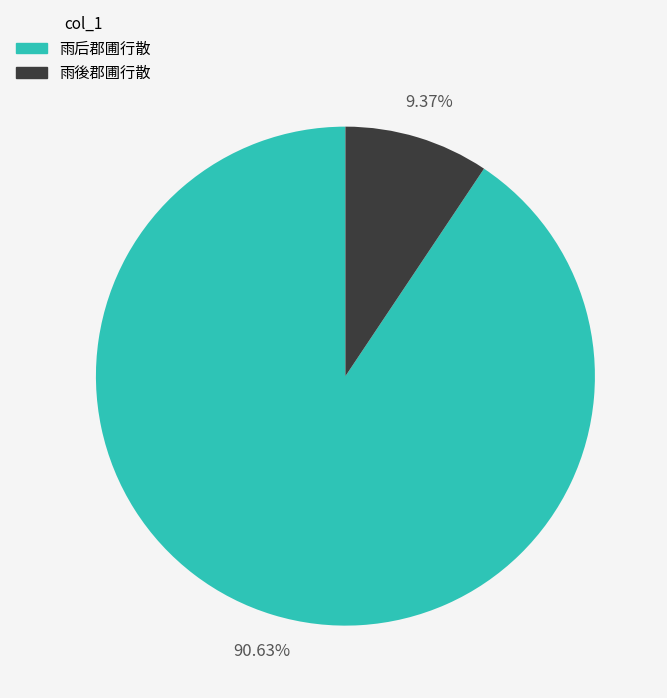

What is the majority slice?

雨后郡圃行散